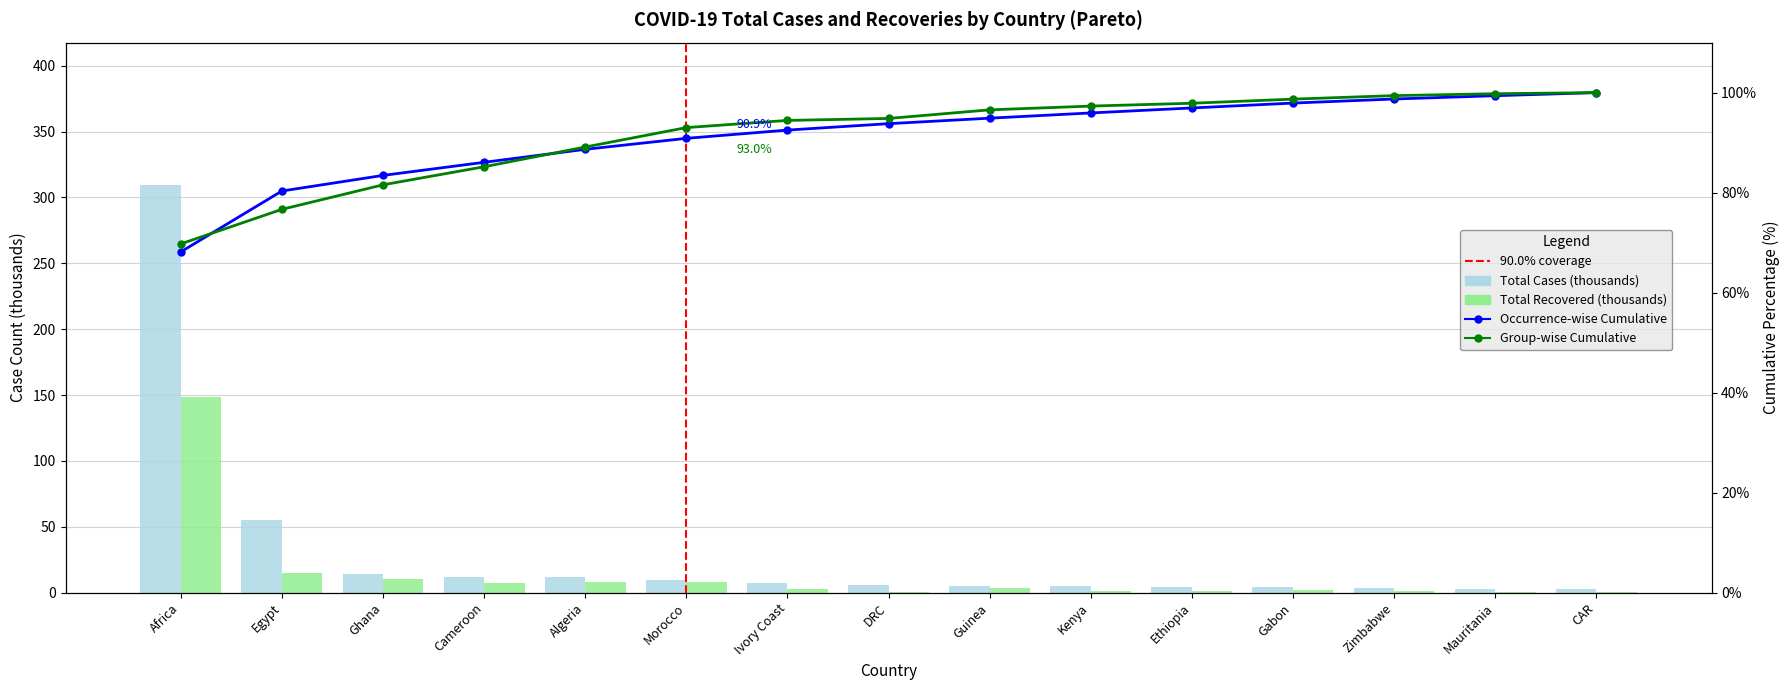

The value of Total Cases at Algeria is 5.5. True or false?

False